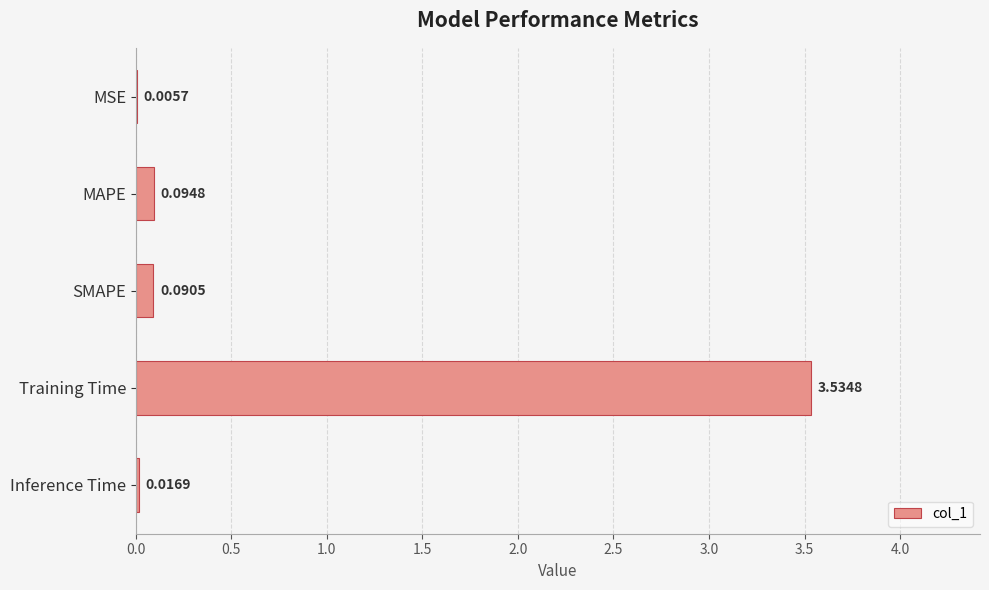

What is the sum of all values?

3.7